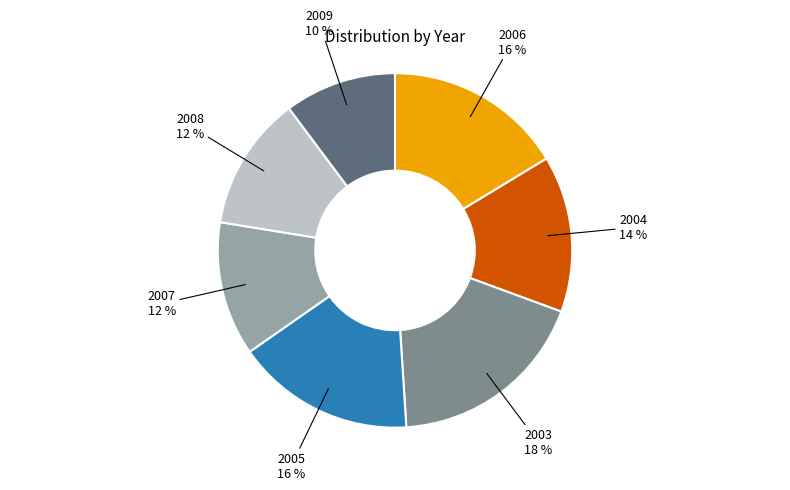

Which slice is the smallest?

2009